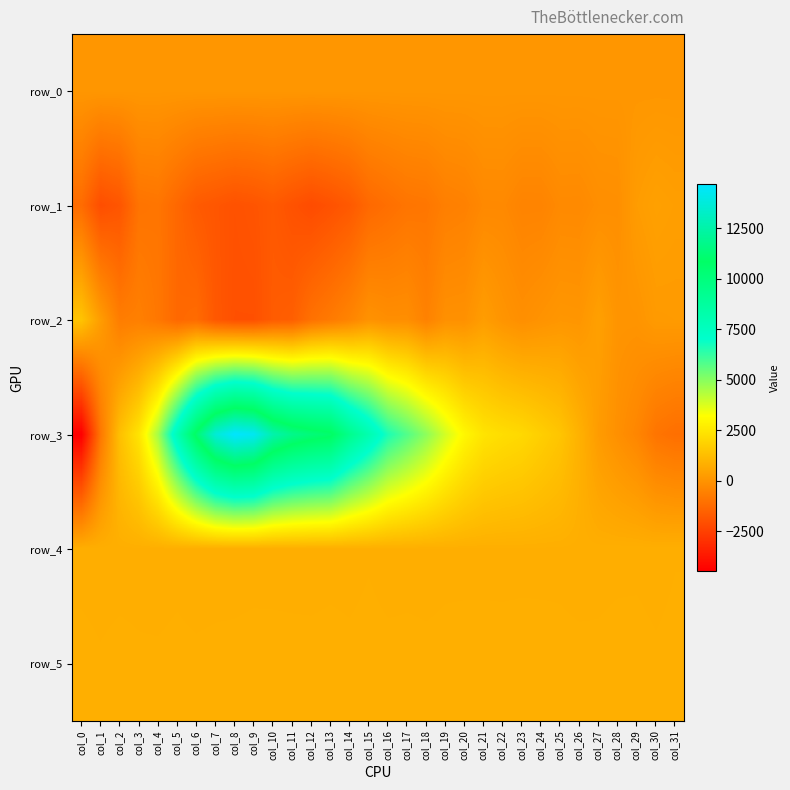

At which category does the chart reach its peak across all series?

col_8